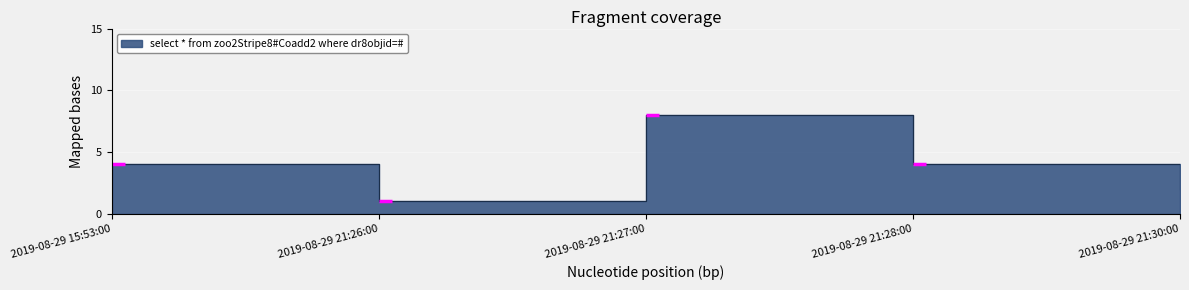

Is it true that the value at 2019-08-29 21:27:00 is 14?

False